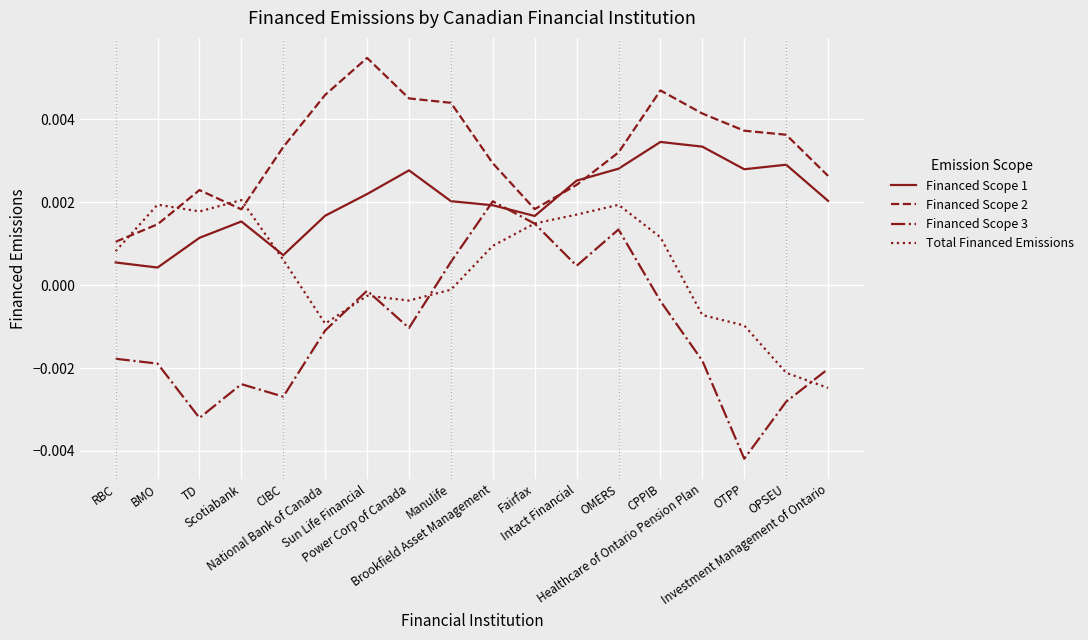

True or false: Financed Scope 3 and Financed Scope 2 cross at least once.

False